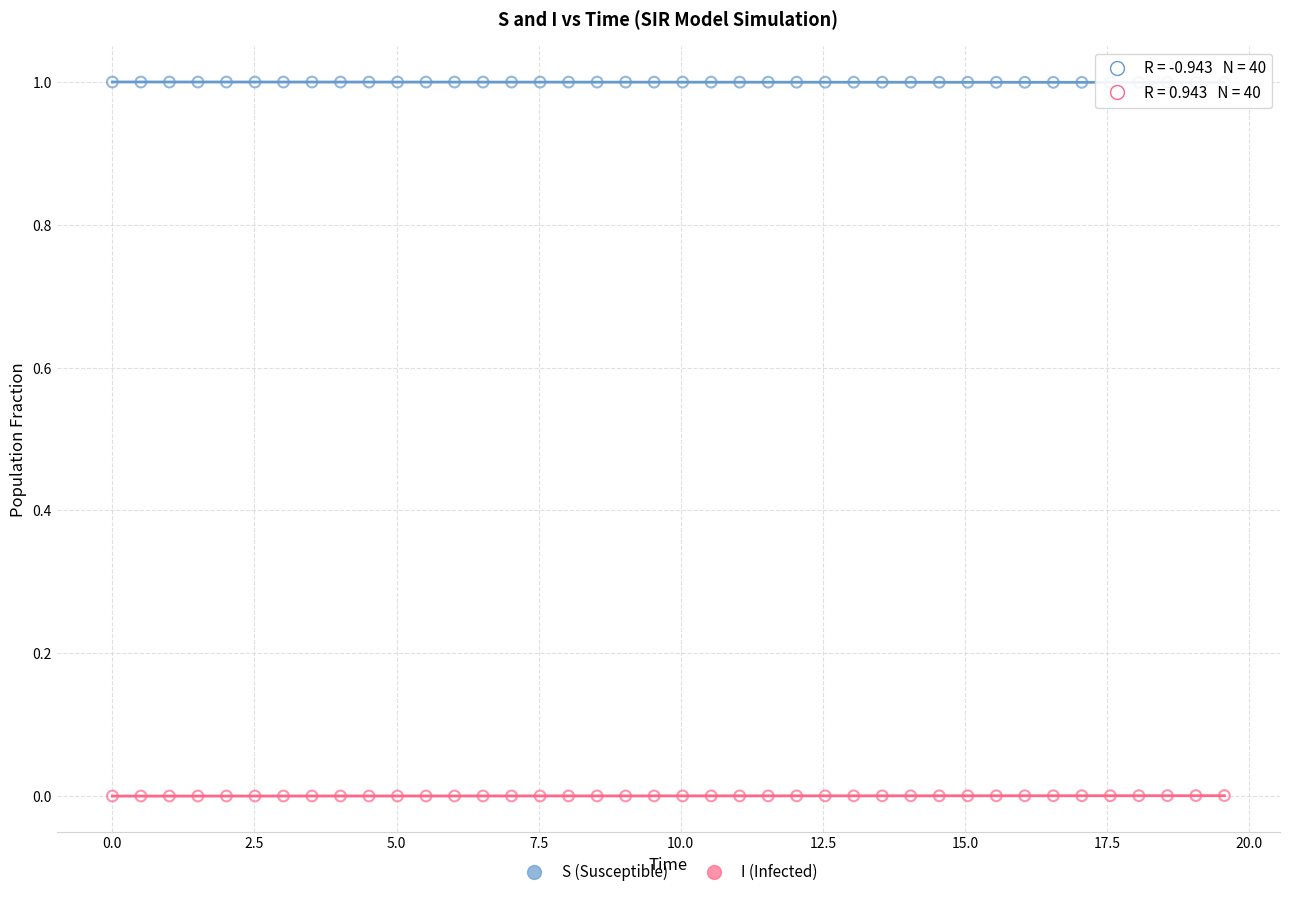

Which series contains the highest Y value?

S (Susceptible)